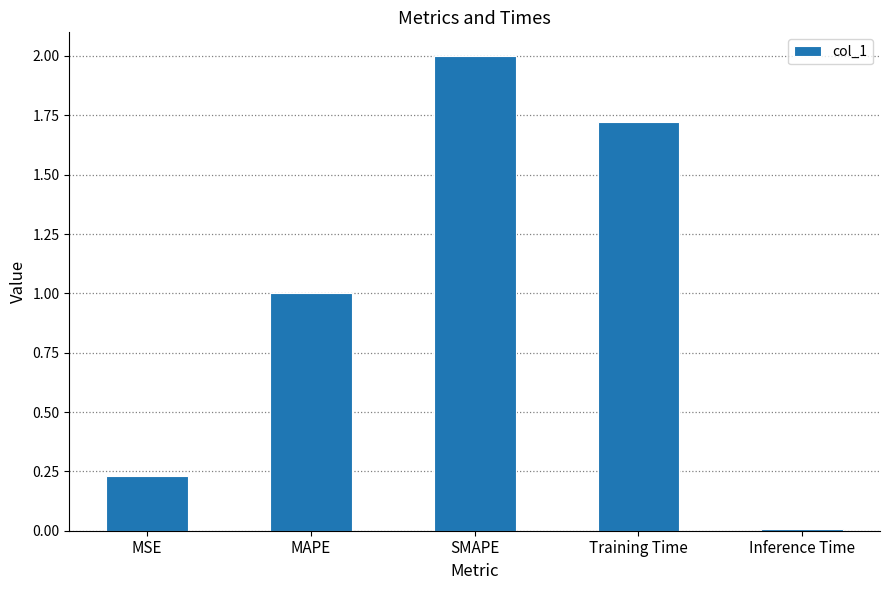

What is the label of the 2nd bar from the right?

Training Time